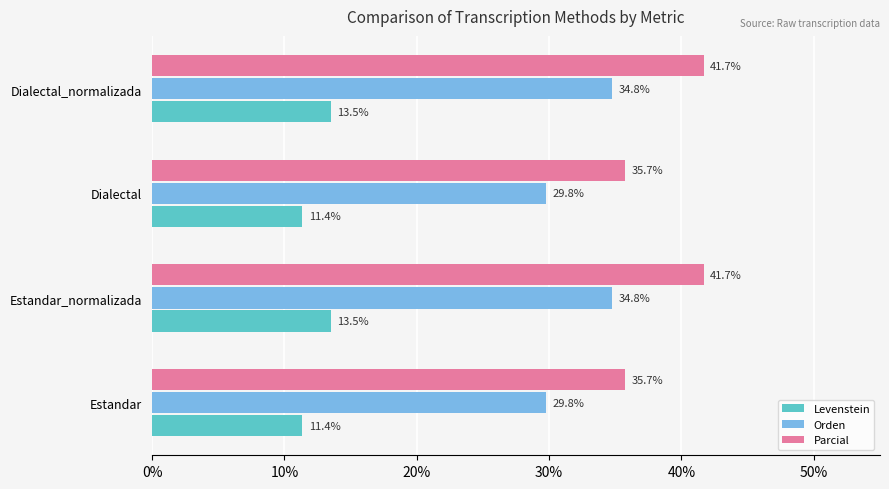

The value of Orden at Estandar_normalizada is 34.8. True or false?

True